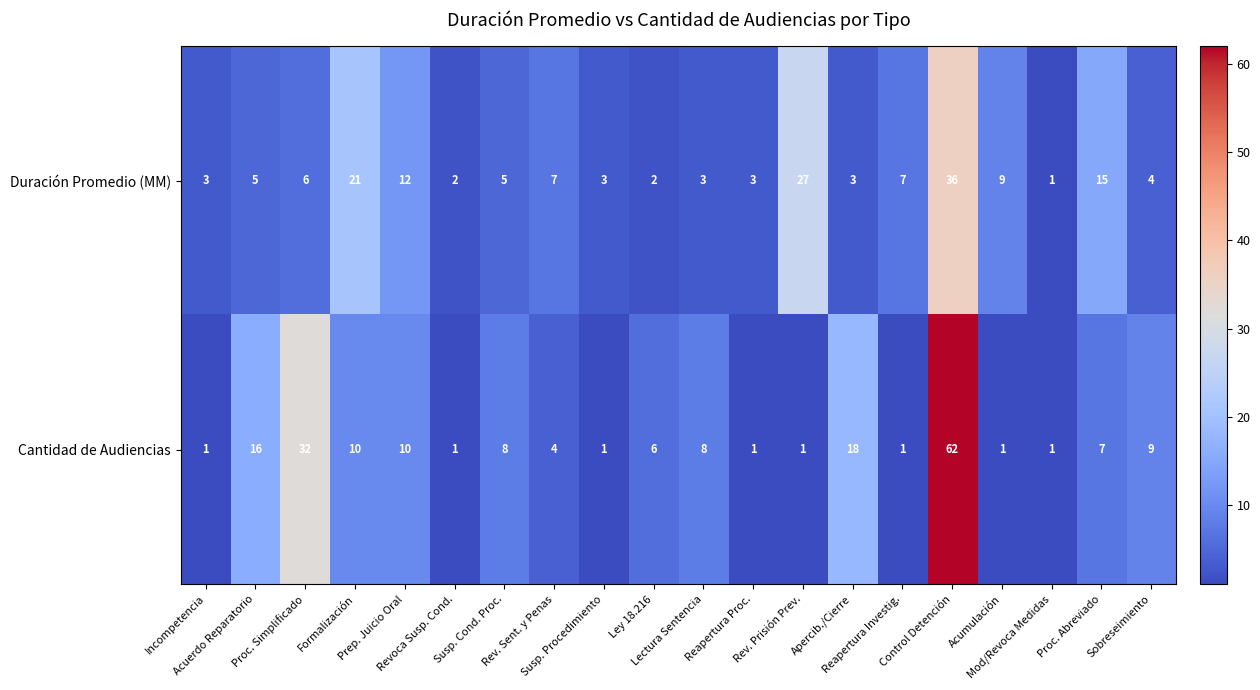

At which category is the sum across all series the highest?

Control Detención